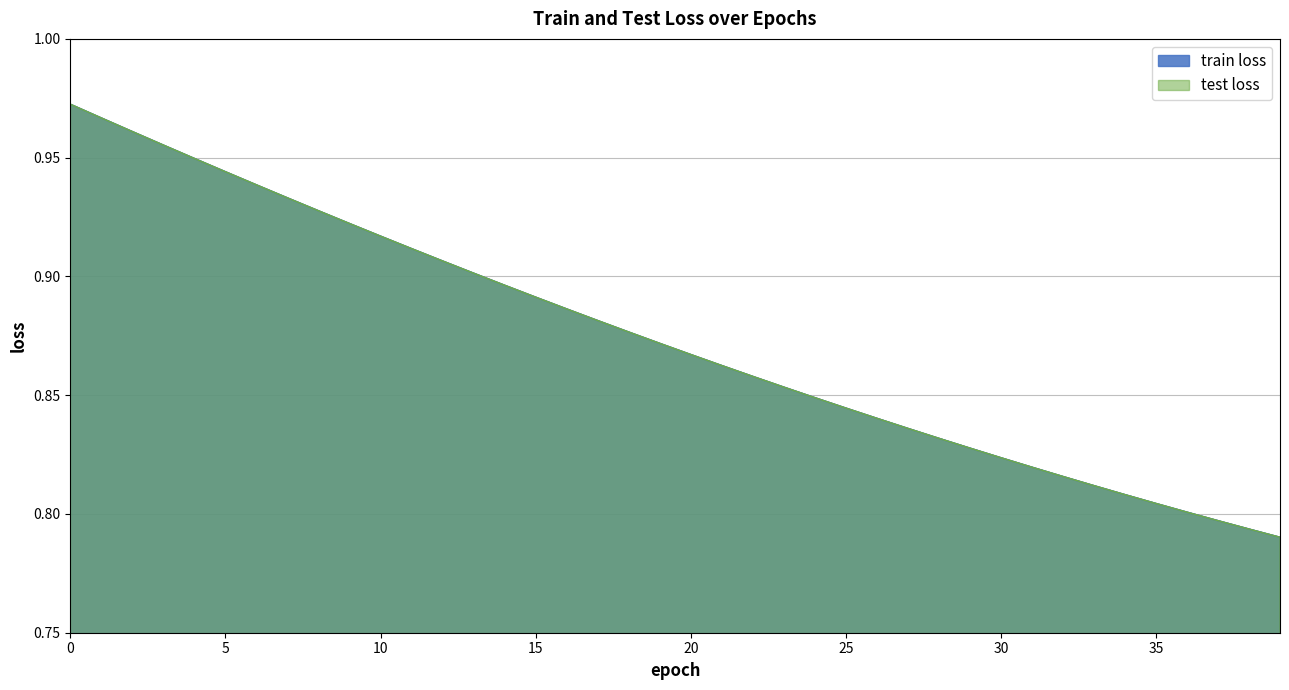

Between 6 and 22, which is larger?

6